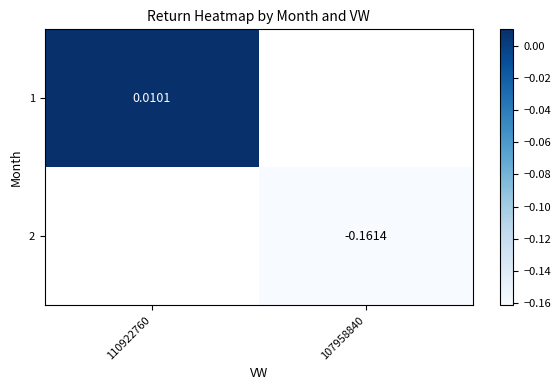

Count the number of categories in the chart.

2